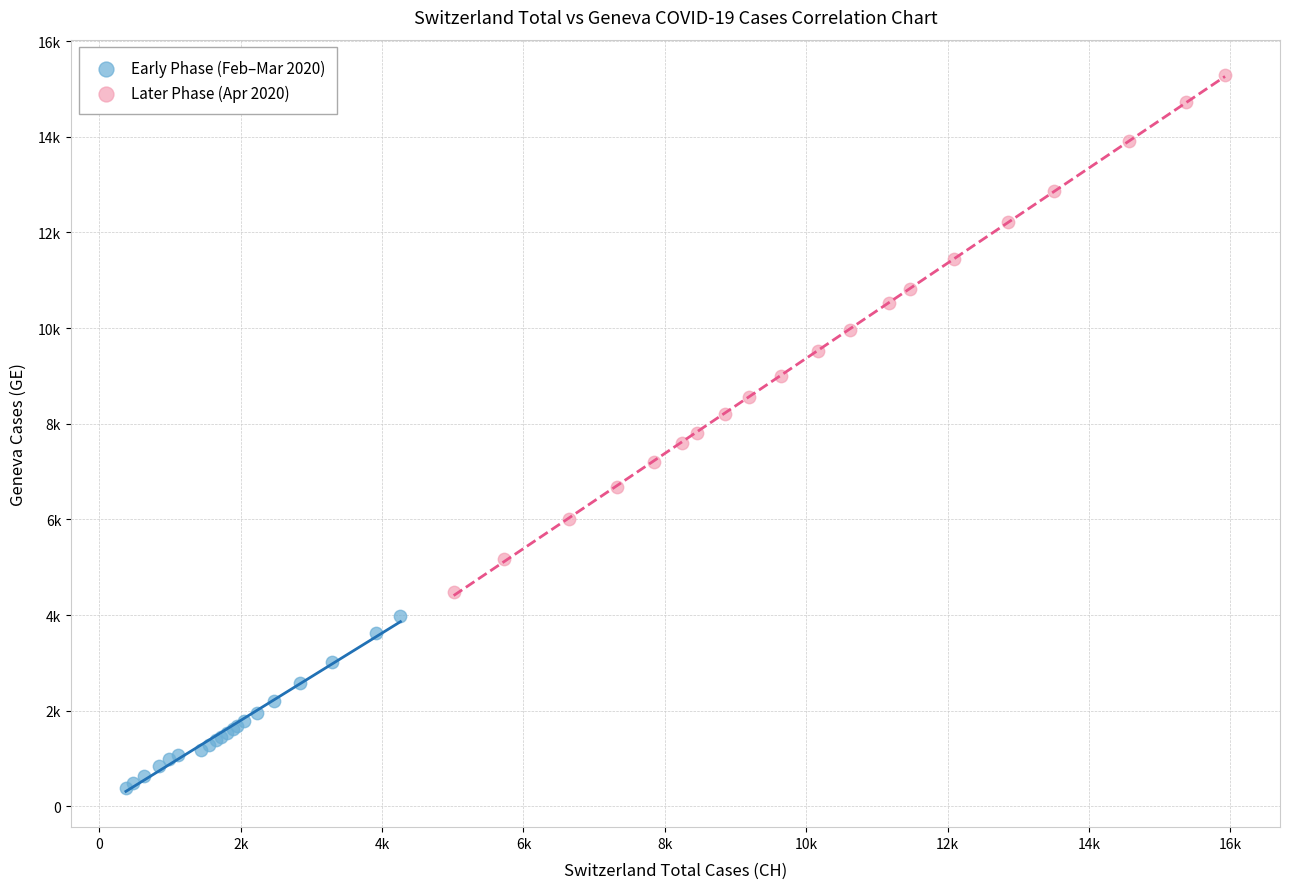

Which series contains the highest Y value?

Later Phase (Apr 2020)